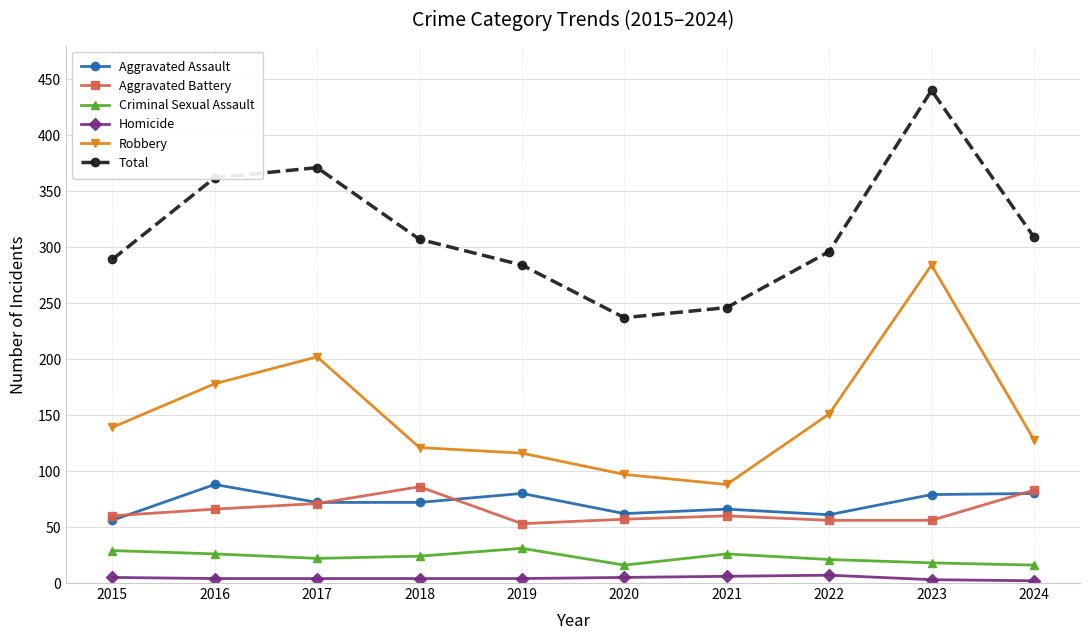

True or false: Criminal Sexual Assault and Aggravated Assault cross at least once.

False